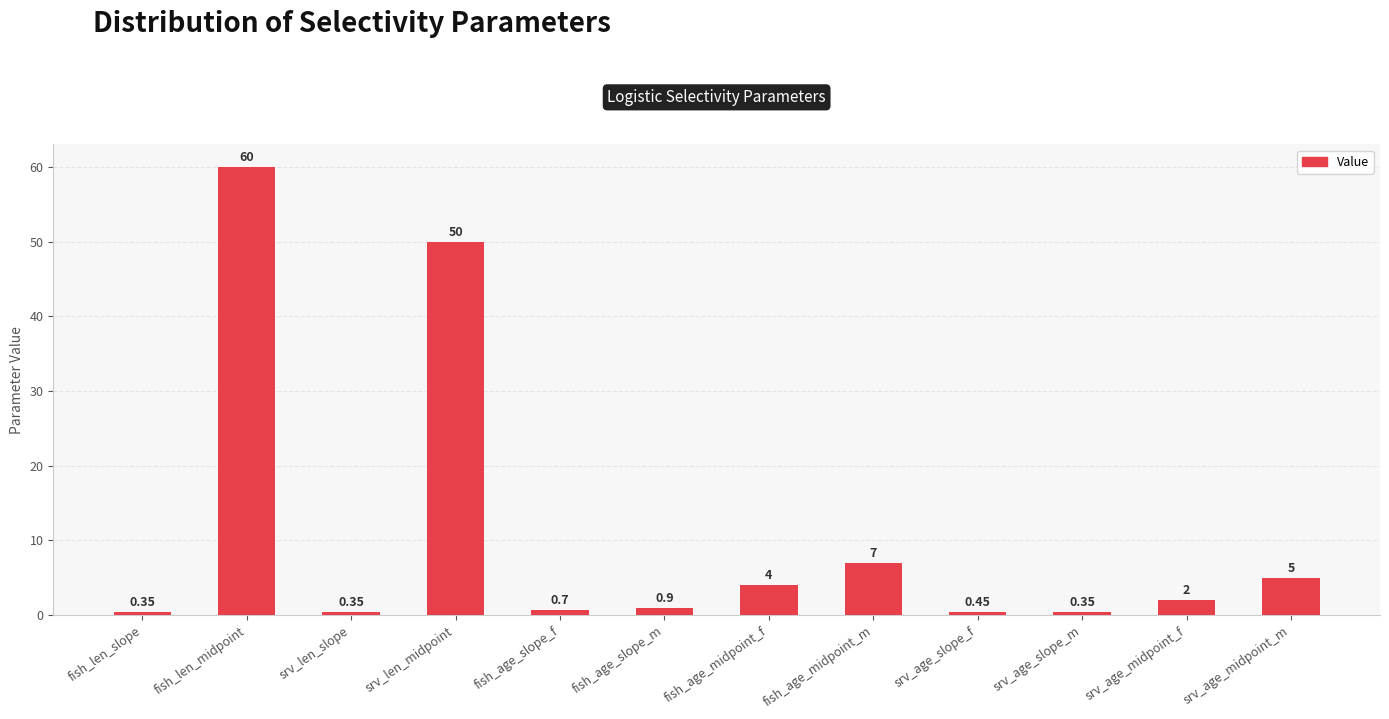

The value at fish_age_midpoint_m is 7.0. True or false?

True